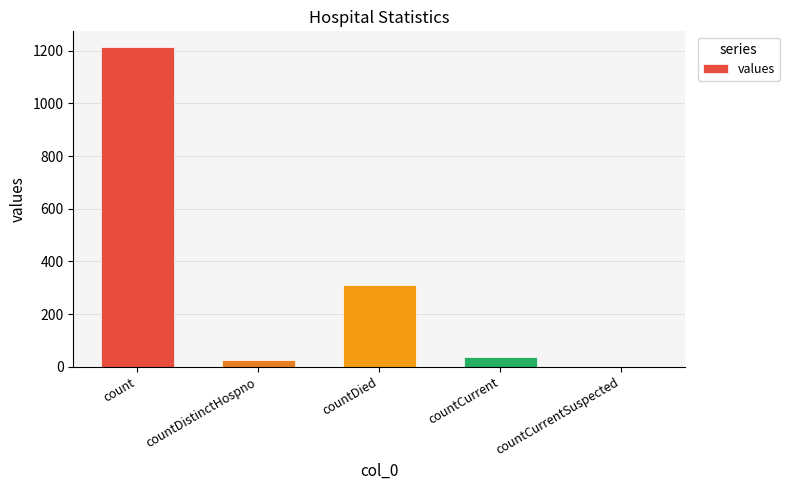

Count the number of data series in this chart.

1